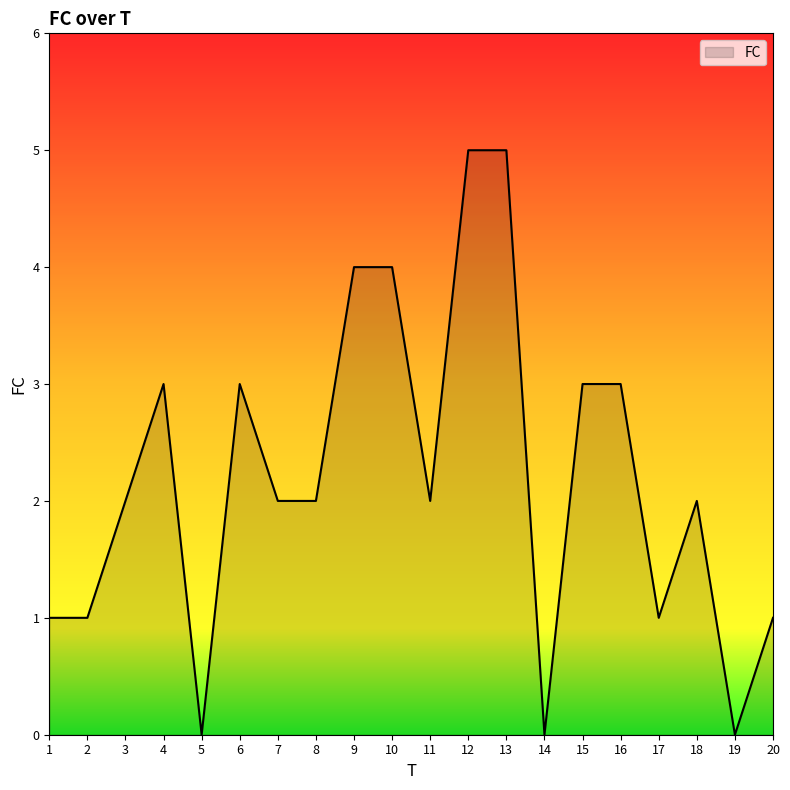

What is the average value?

2